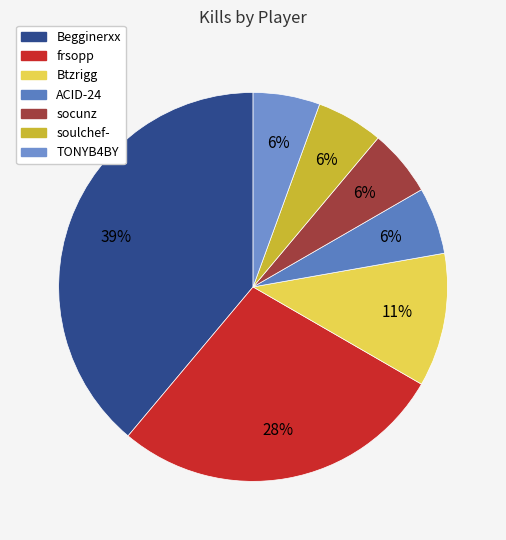

To the nearest percent, what portion does TONYB4BY represent?

6%